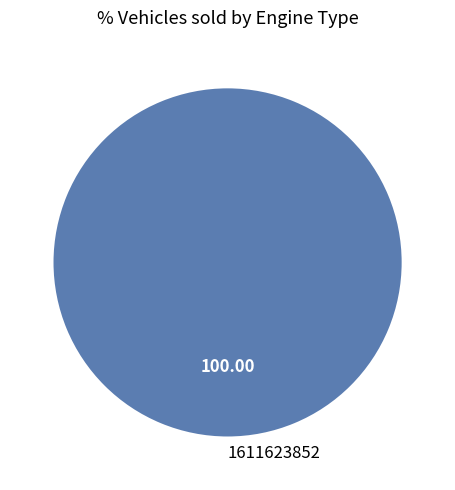

How many slices are in this pie chart?

1